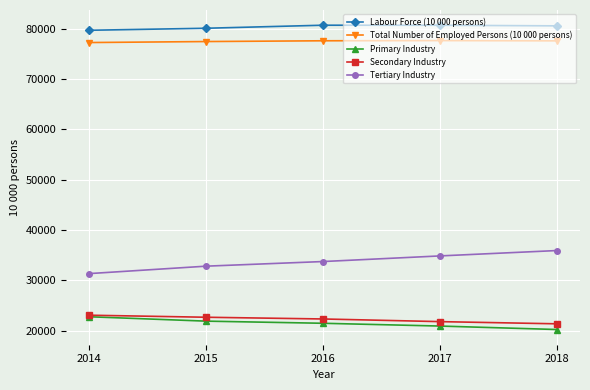

What is the average value of the Secondary Industry series?

22271